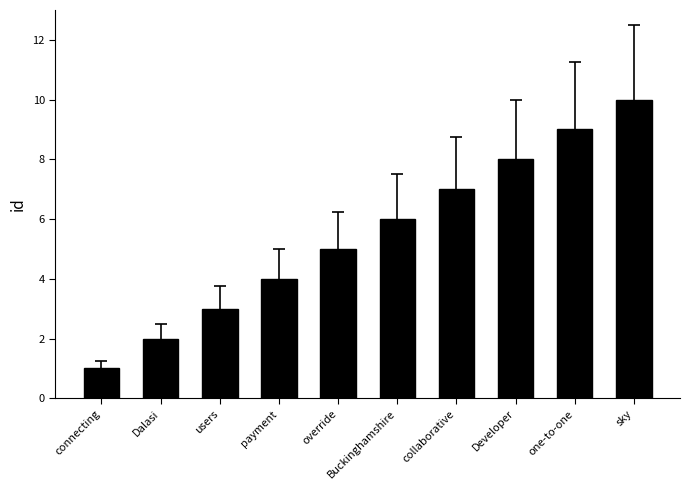

What is the average value?

6